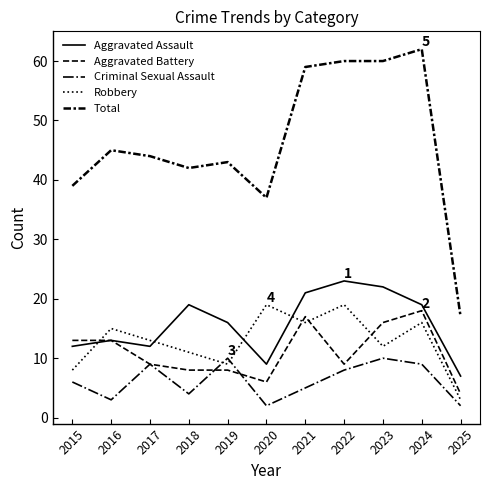

How many lines are shown in the chart?

5